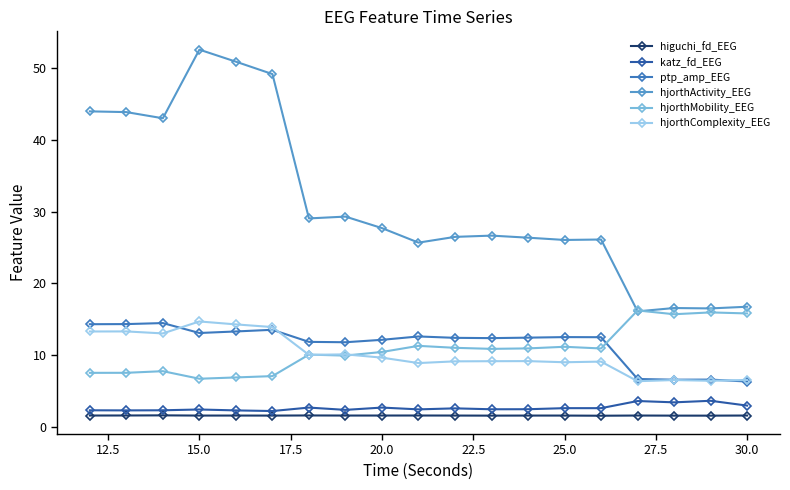

True or false: ptp_amp_EEG has more than 1 interior local peaks.

True